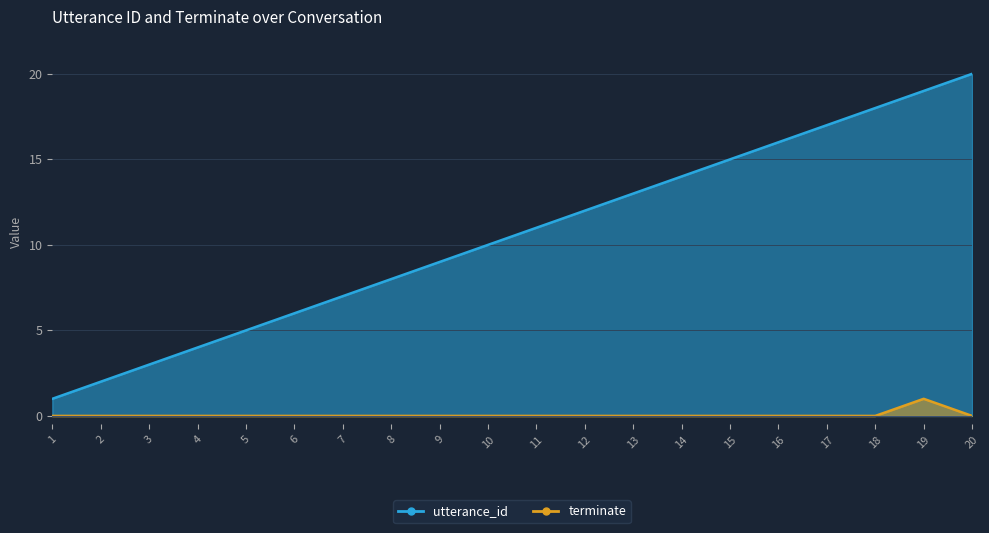

Which has a higher value, 15 or 9?

15